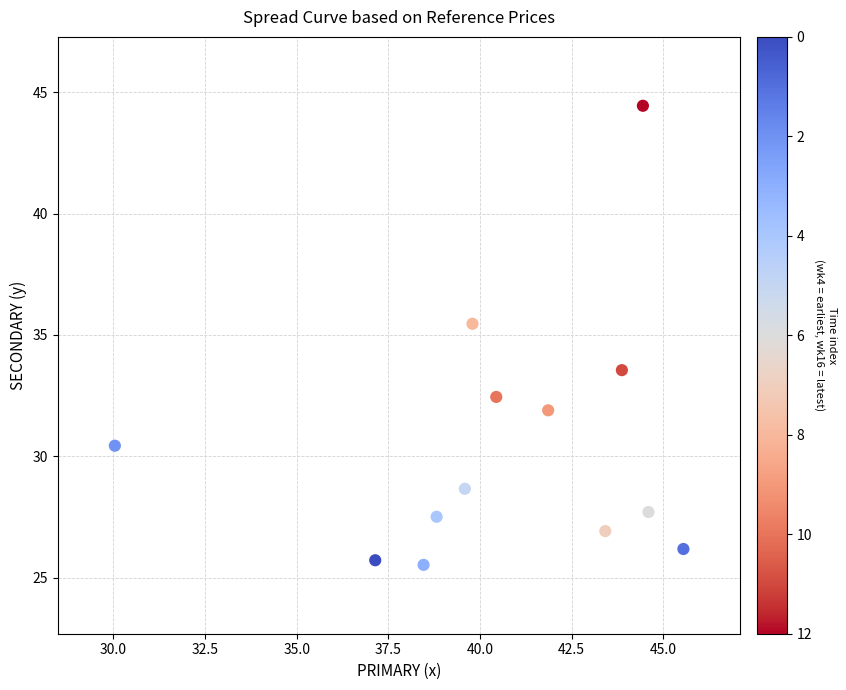

What is the range of Y values (max minus min)?

18.9